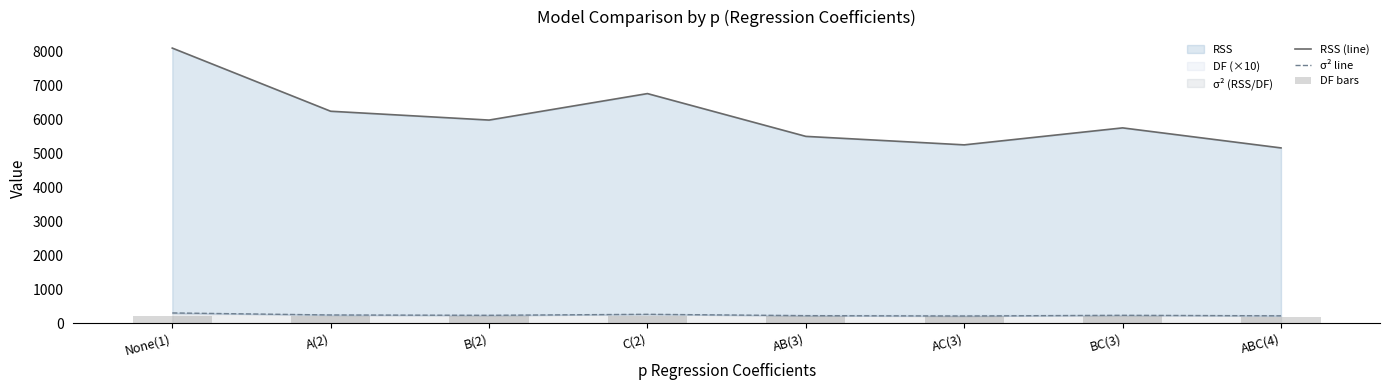

Does the chart contain stacked bars?

No